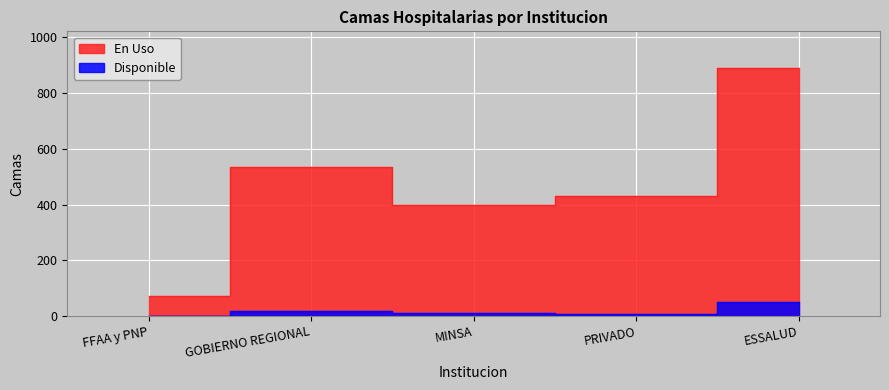

Where is the first local minimum for Disponible?

PRIVADO